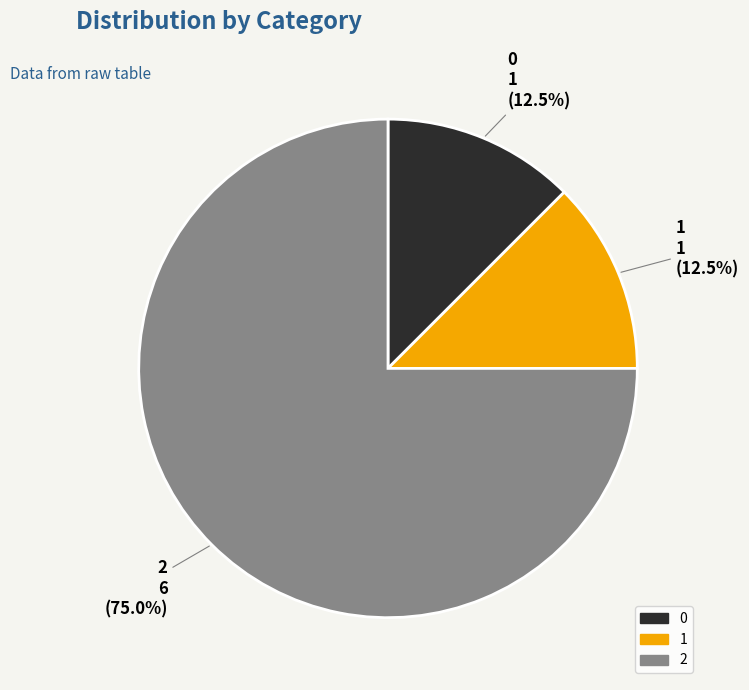

Is there any slice that represents more than half of the pie?

Yes